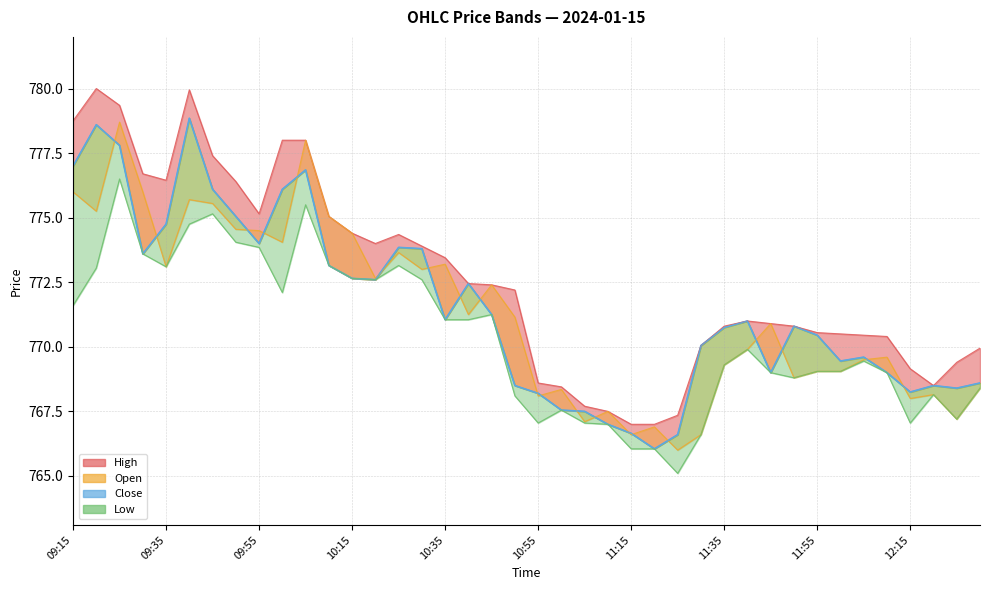

At 11:25, list the series in order from smallest to largest.

Low, Open, Close, High